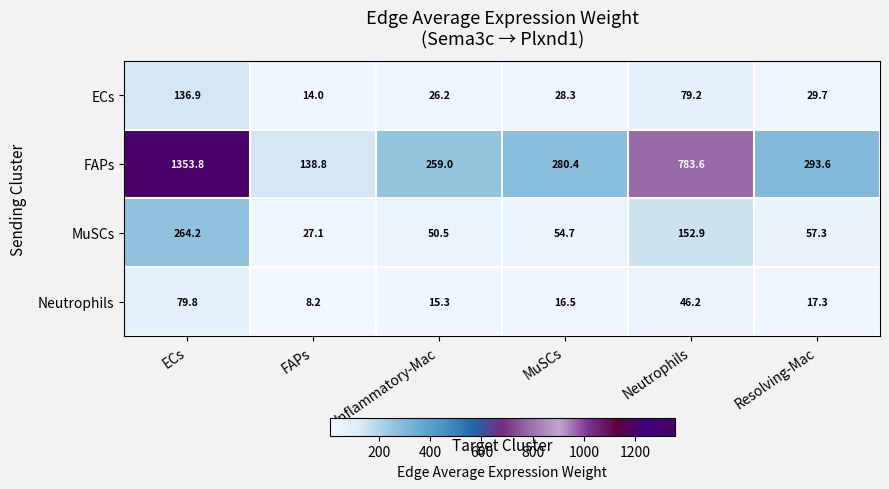

How many categories are shown in the chart?

6